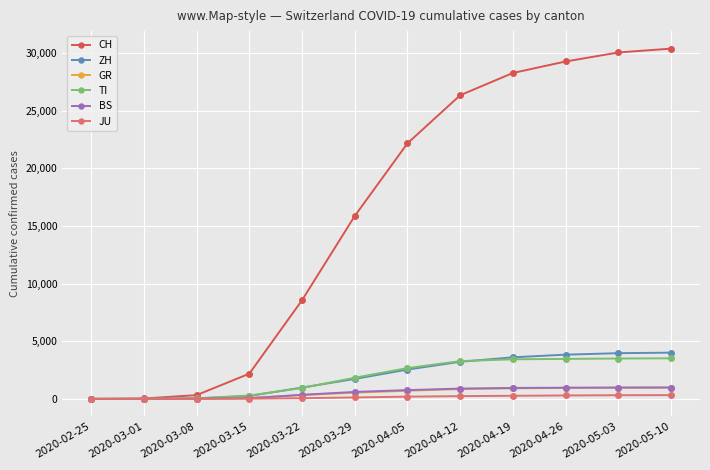

What are all the series names shown in the legend?

CH, ZH, GR, TI, BS, JU